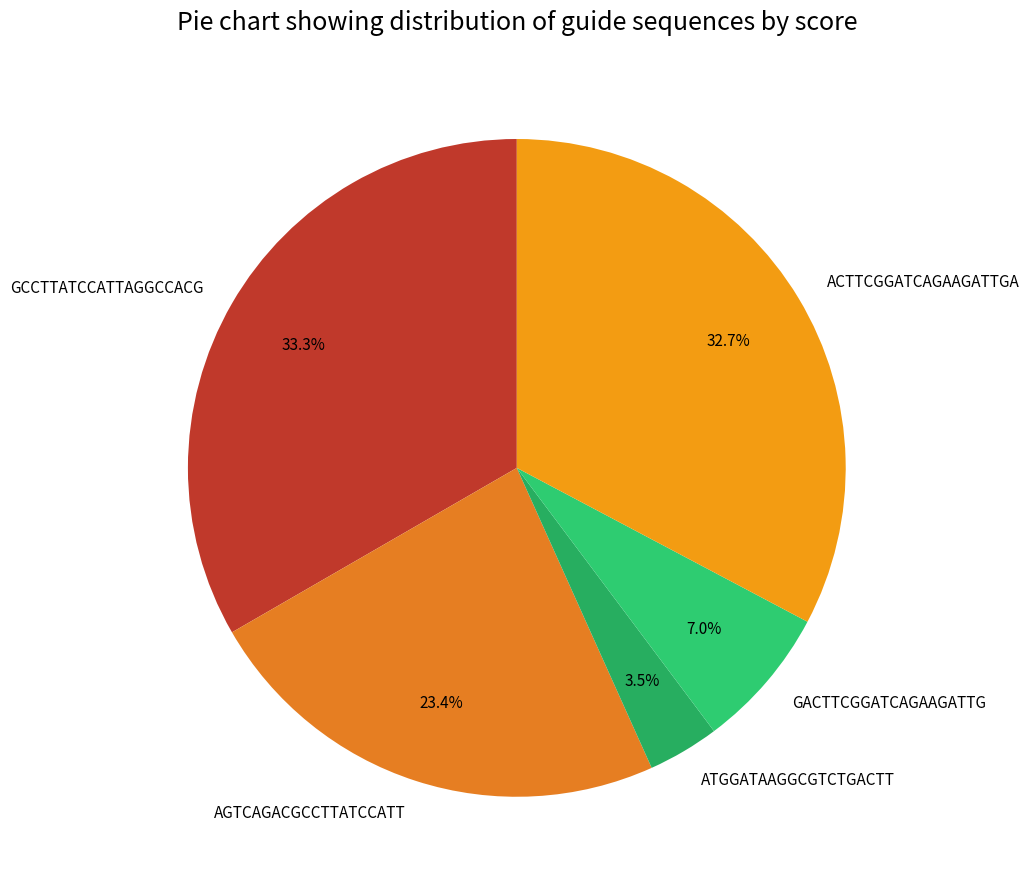

Is there a majority slice in this chart?

No